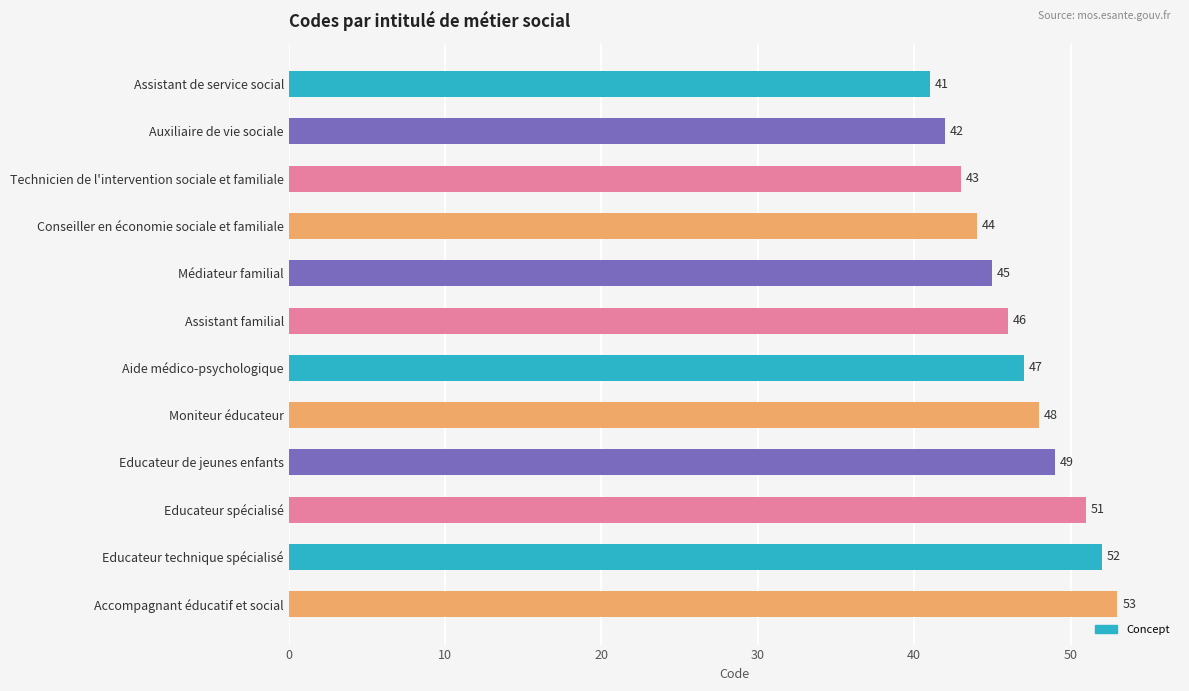

Is it true that the value at Assistant de service social is 41?

True